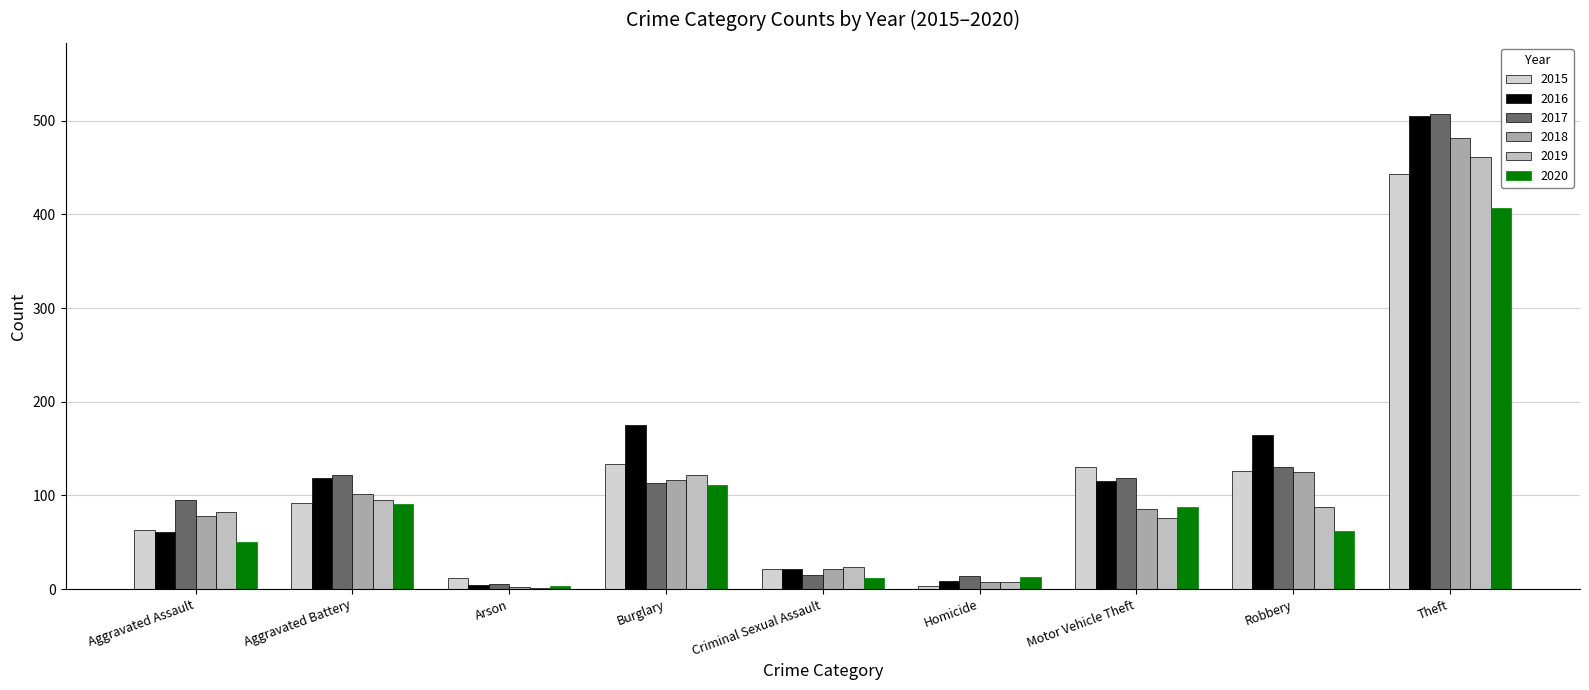

What is the label of the 5th bar from the right?

Criminal Sexual Assault